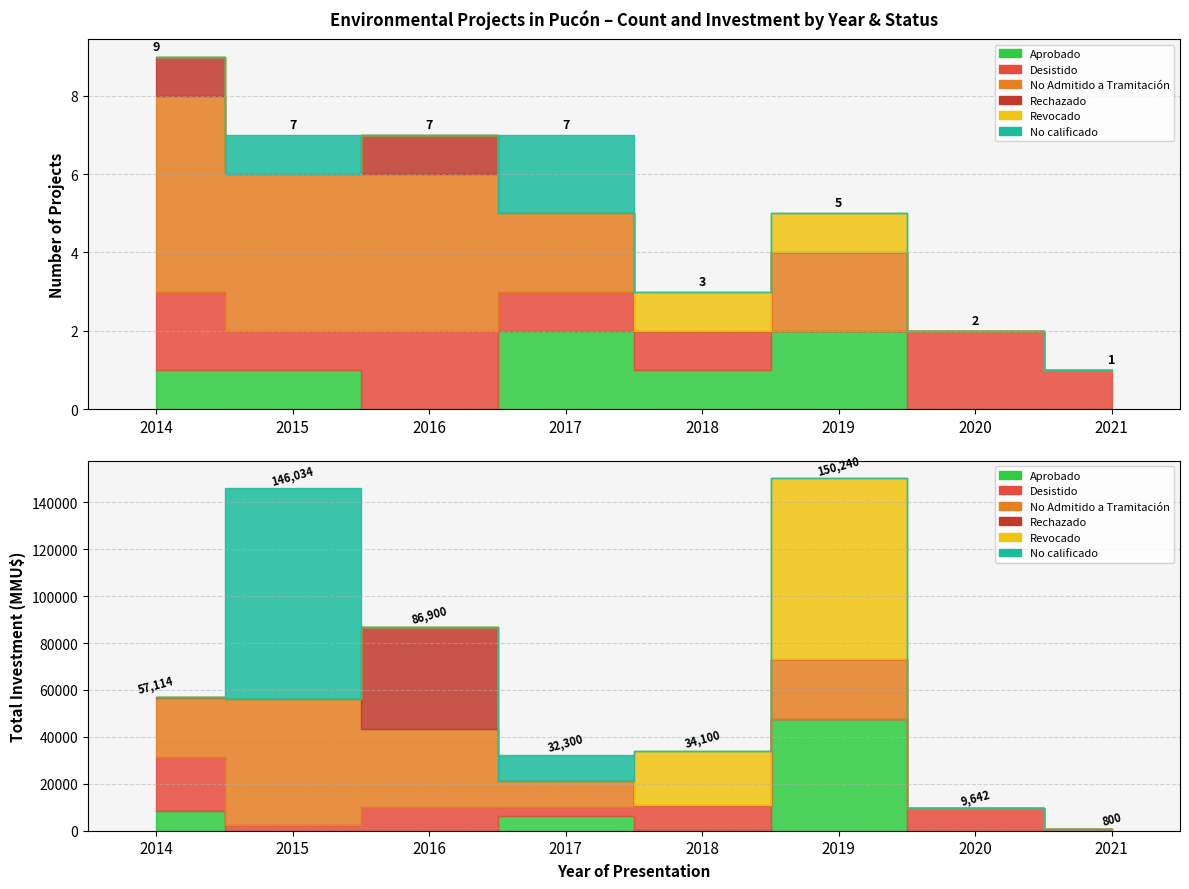

True or false: Rechazado and Revocado intersect in this chart.

False